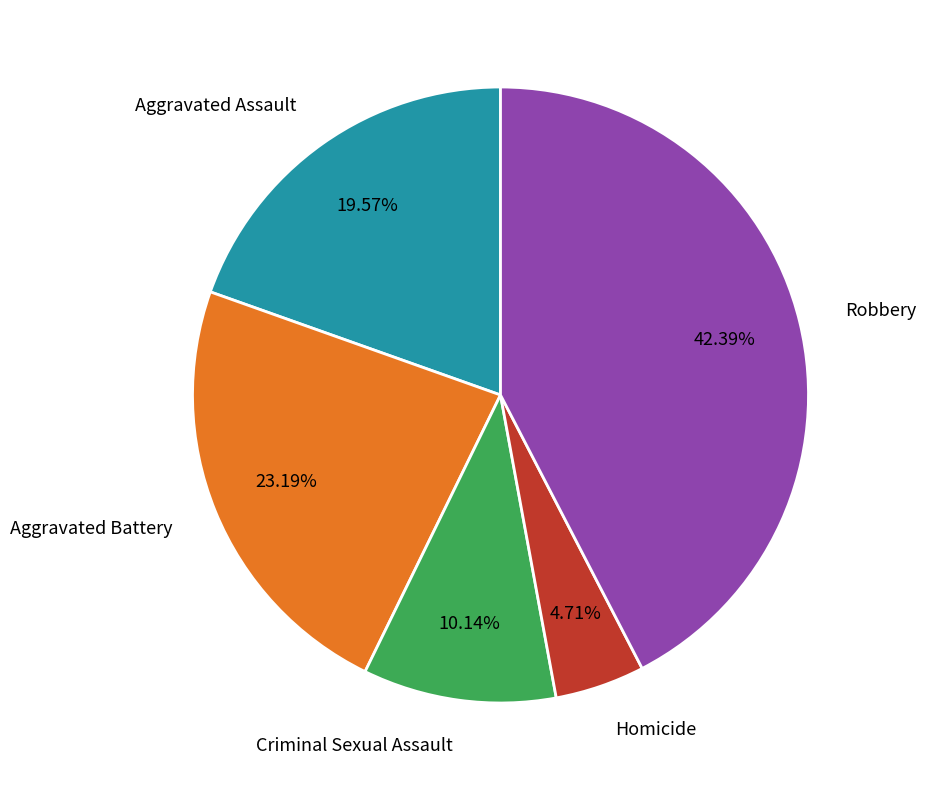

The Criminal Sexual Assault slice represents 18% of the pie. True or false?

False